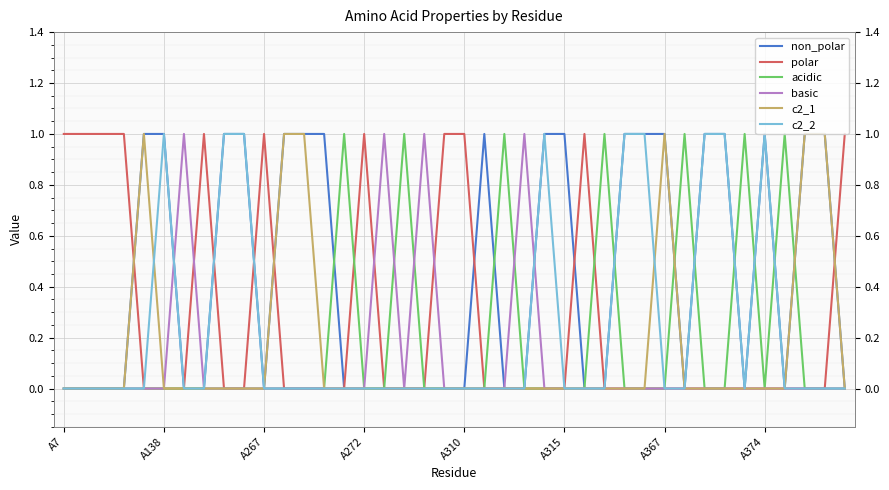

True or false: c2_2 and non_polar intersect in this chart.

False